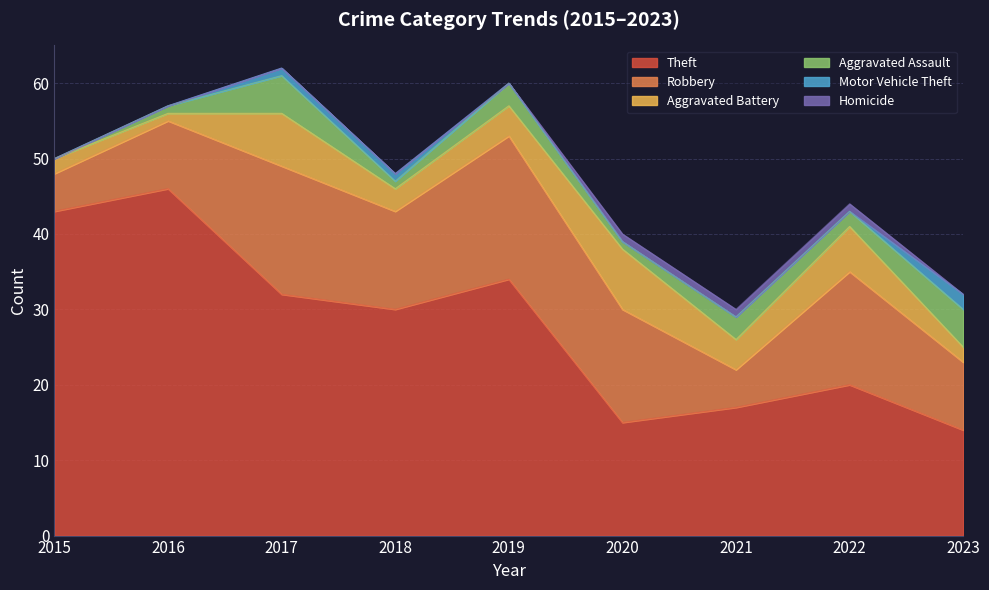

How many Aggravated Battery values are between 2 and 6?

6